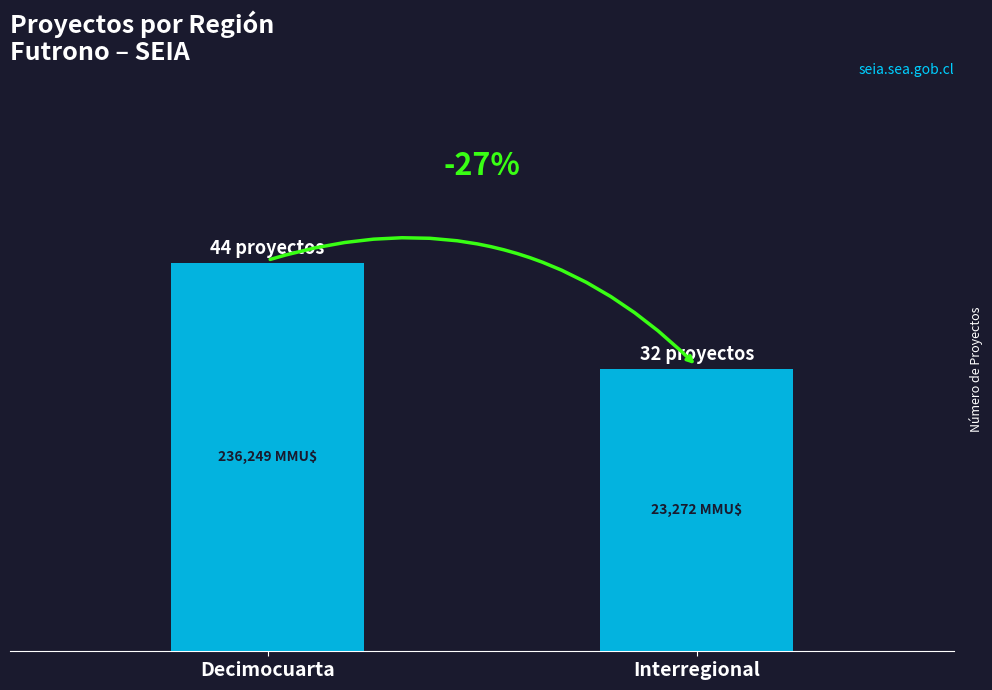

What value does the data have at Interregional, to the nearest 5?

30